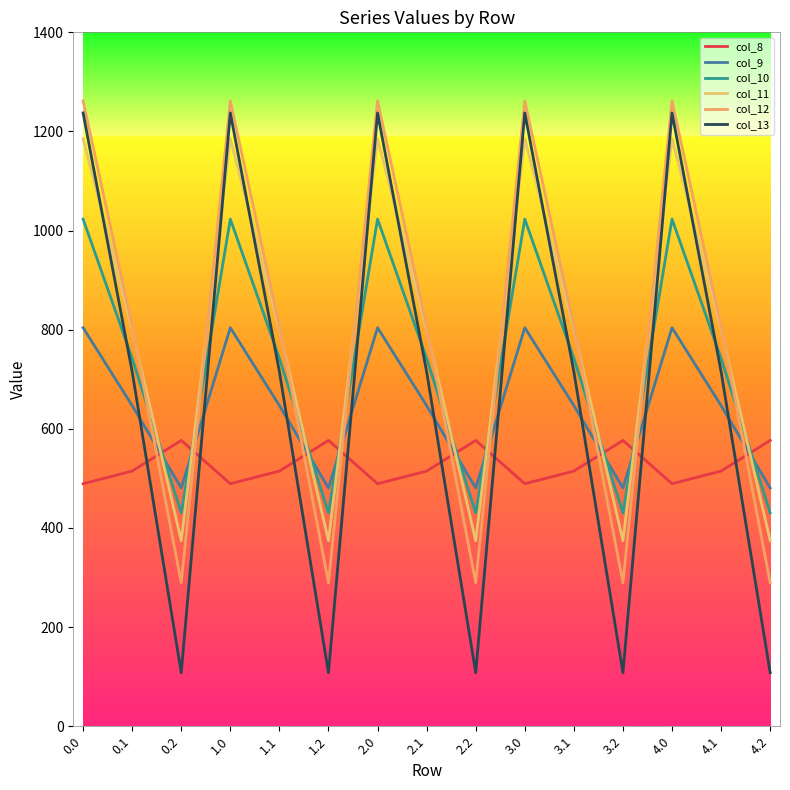

What is the approximate value of col_13 at 2.1?

715.3